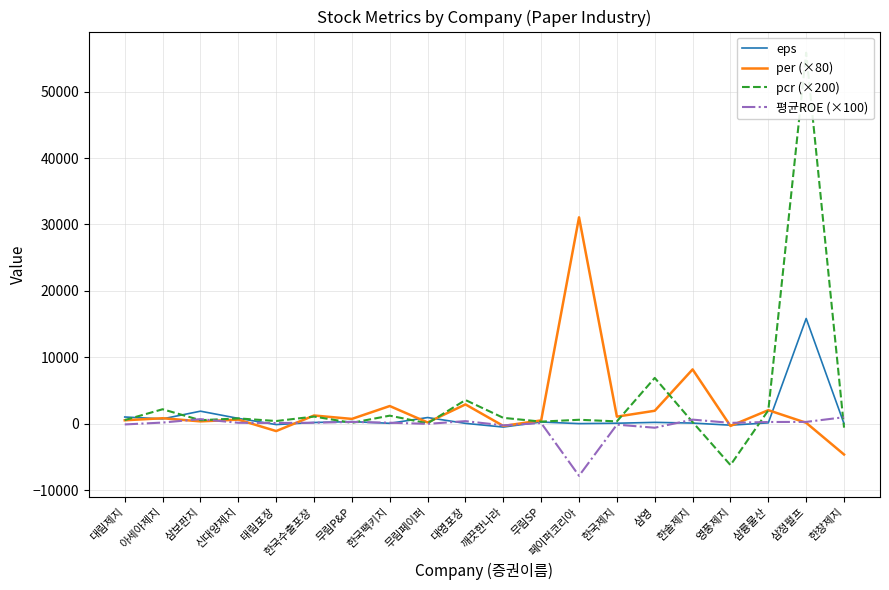

What is the value of the eps point at the 5th from the left?

-143.0